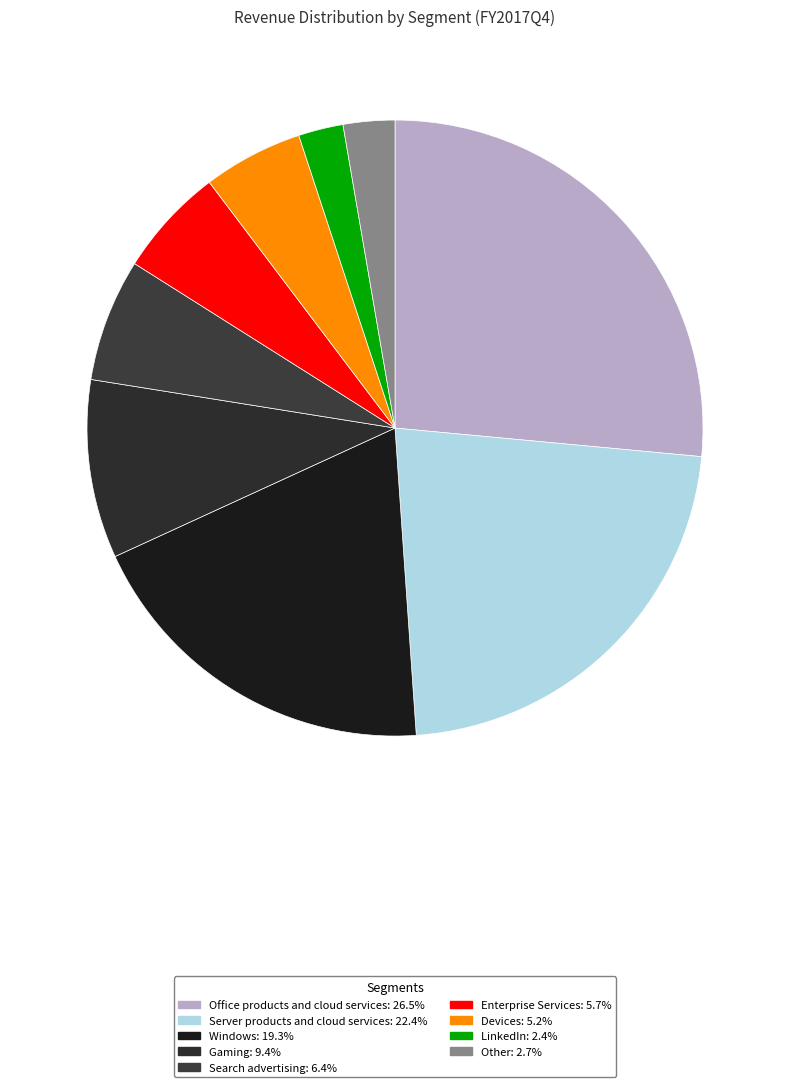

What percentage is the Office products and cloud services slice, to the nearest percent?

26%